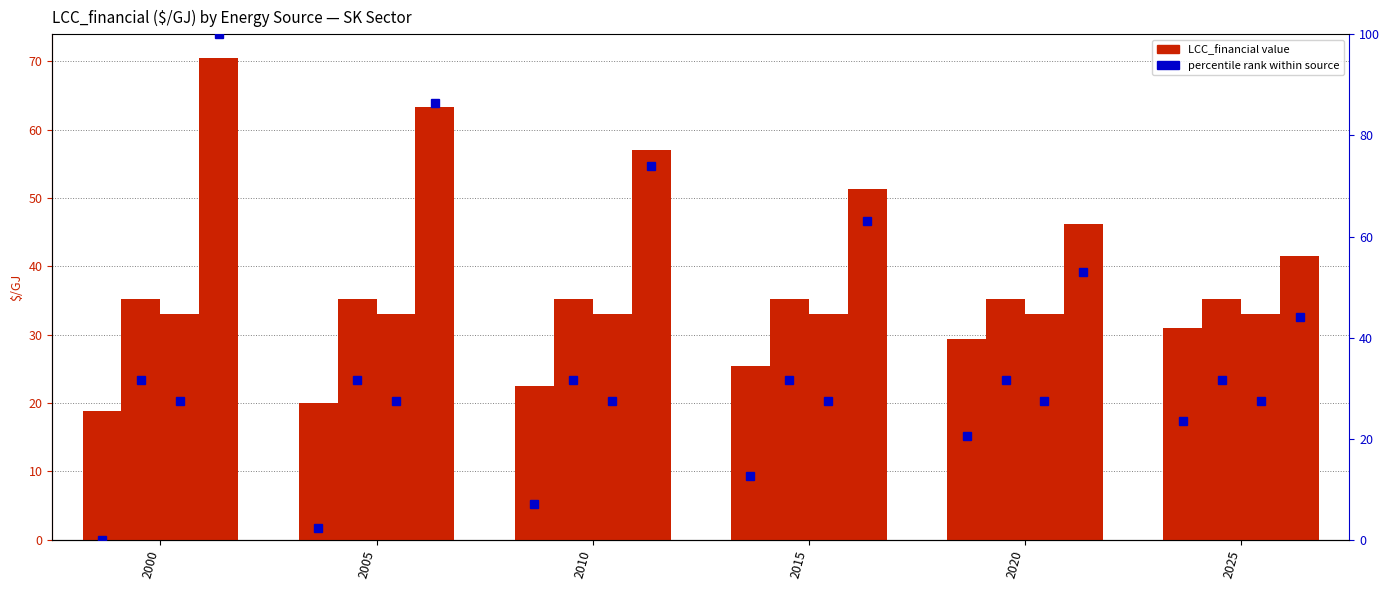

Which has a higher value, 2010 or 2005?

2010